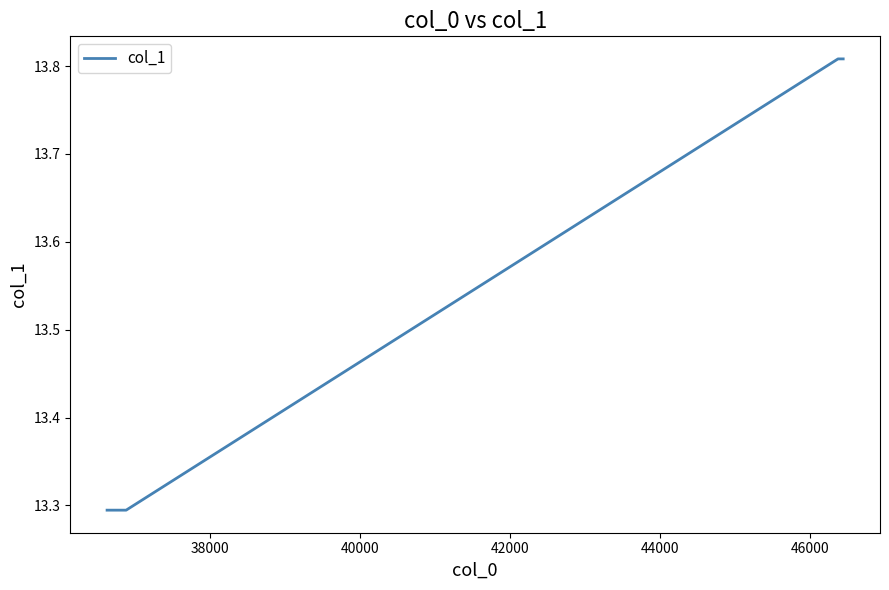

True or false: the data has more than 2 interior local peaks.

False